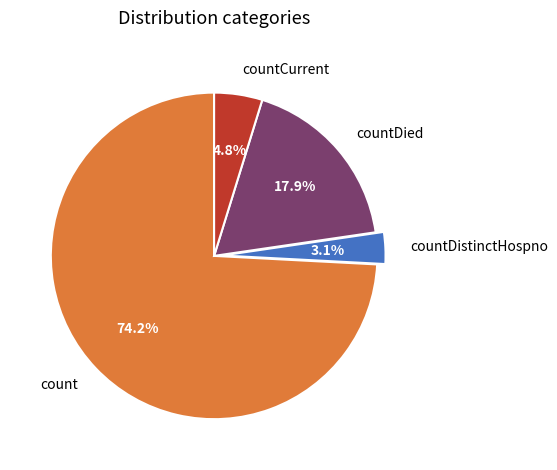

Between countCurrent and countDied, which is larger?

countDied